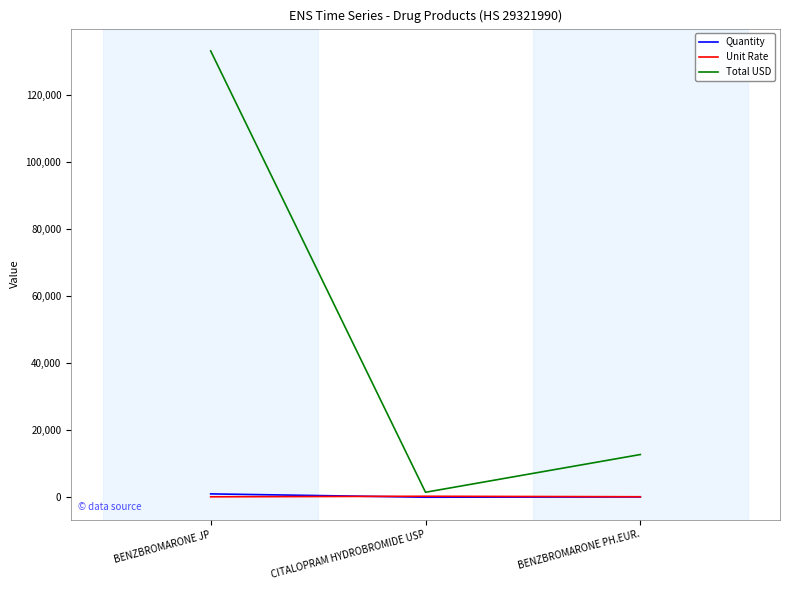

What is the average value of the Unit Rate series?

190.0